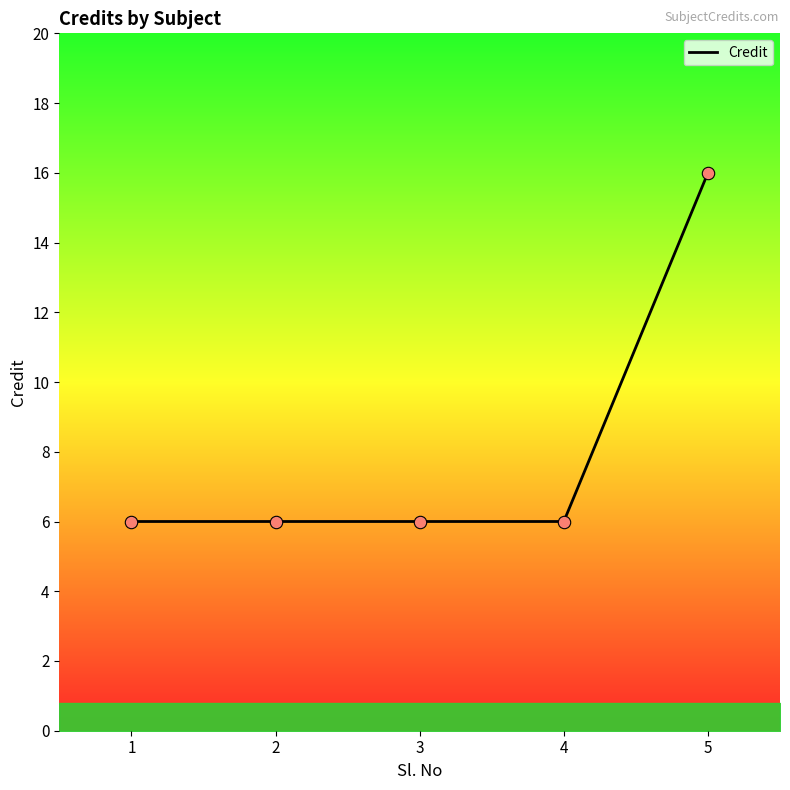

What is the change in value from 3 to 5?

+10